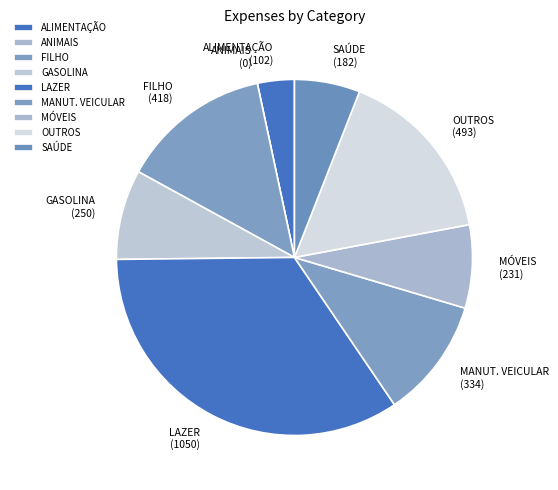

Which slice is the largest?

LAZER